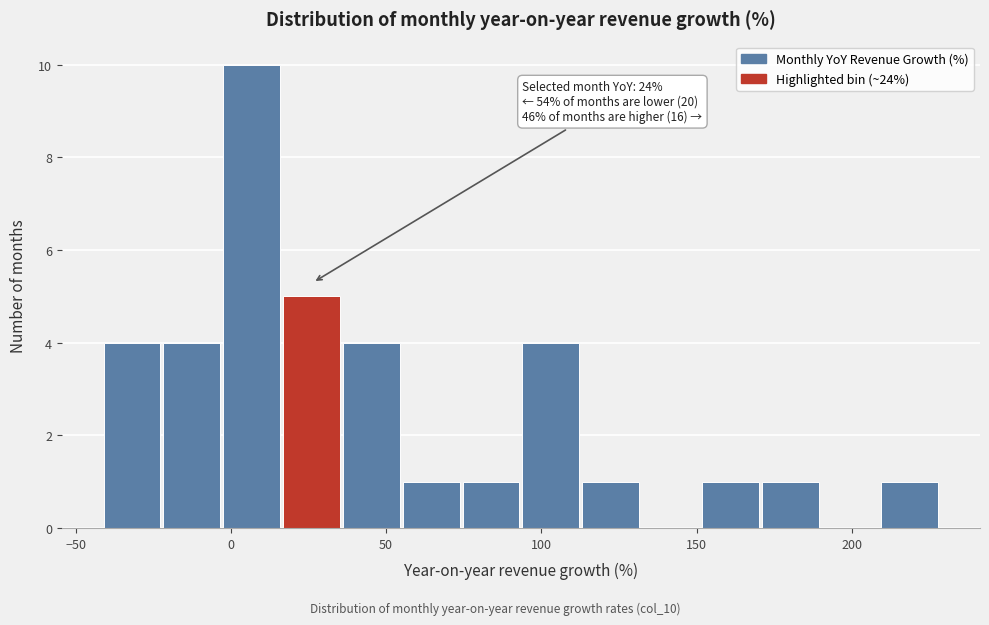

Read against the x-axis, roughly where is the centre of the tallest bar?

5